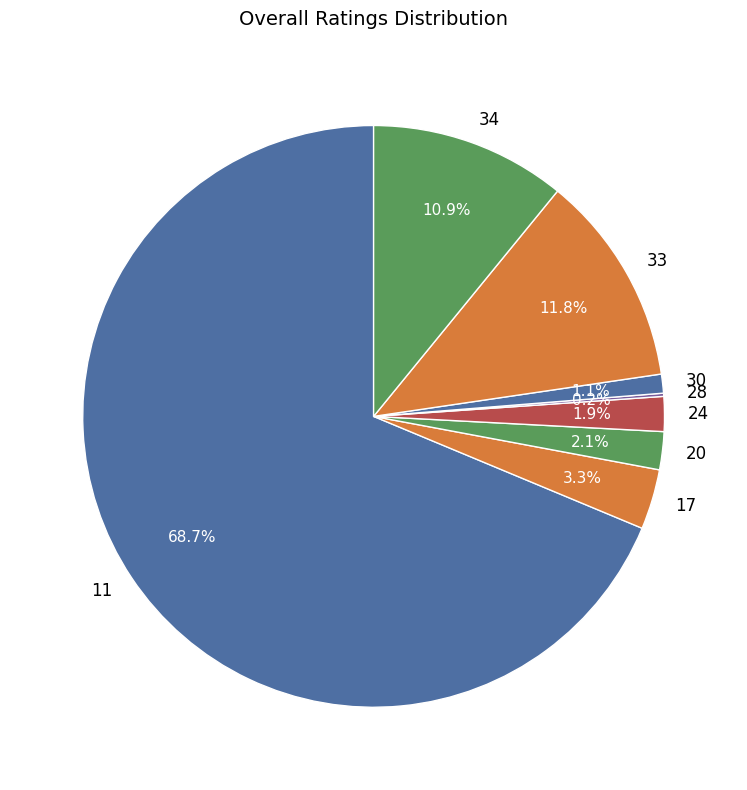

Is 20 the majority of the pie?

No